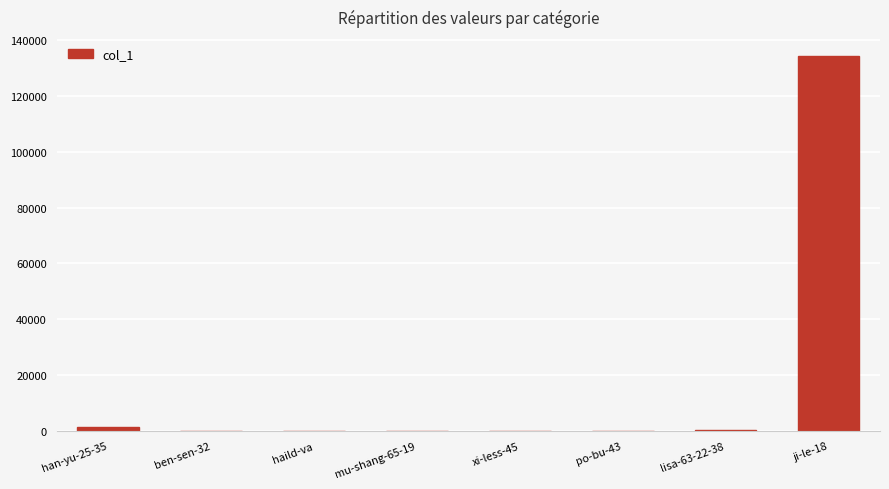

What is the maximum value shown in the chart?

134380